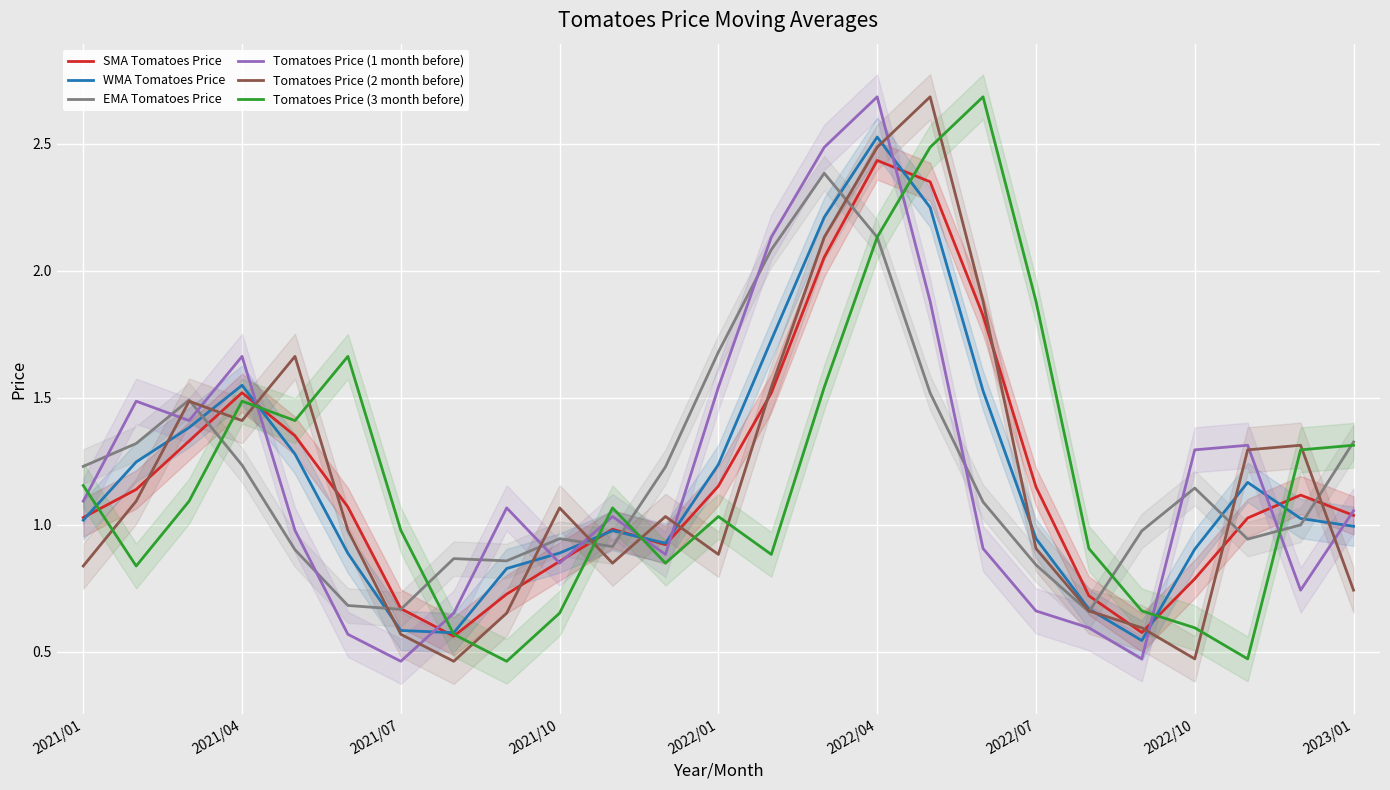

Does the chart display data point markers on the line(s)?

No